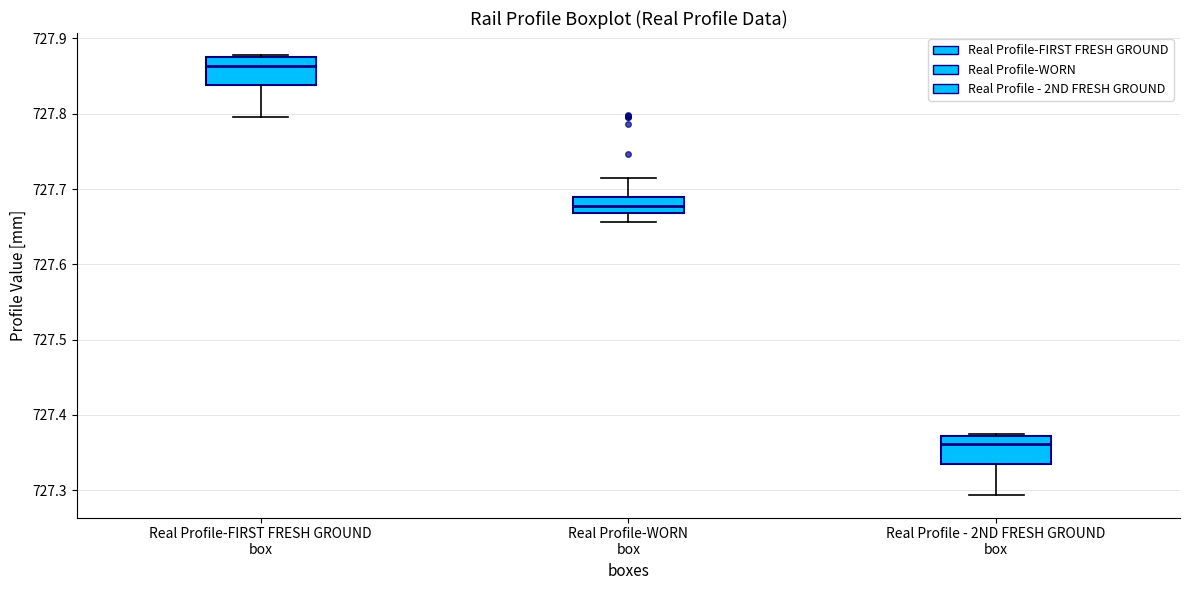

Where does the median line of the box for Real Profile-FIRST FRESH GROUND box sit on the y-axis? The values are not printed on the chart, so give them approximately, as read against the axis.

727.86